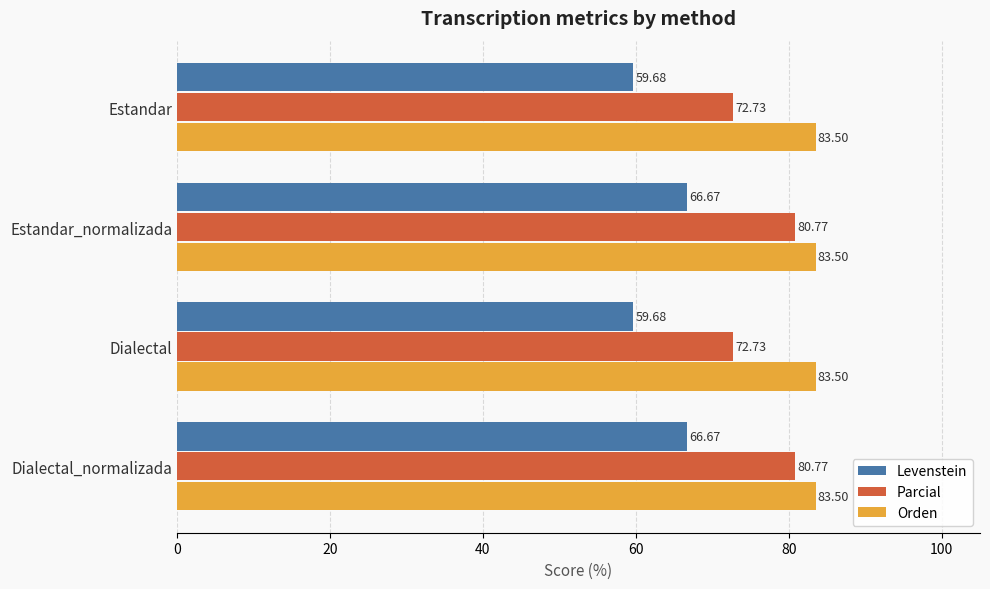

Rank the series by their average value, from lowest to highest.

Levenstein, Parcial, Orden